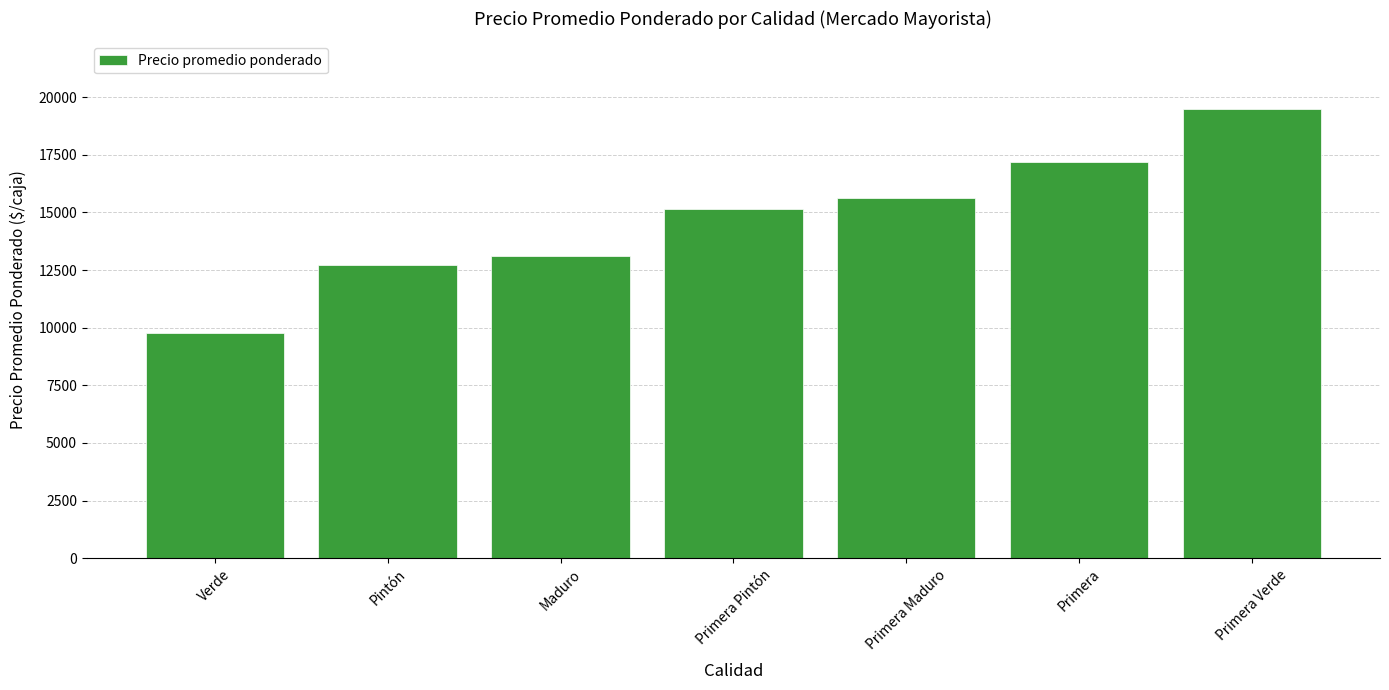

What is the maximum value shown in the chart?

19500.0